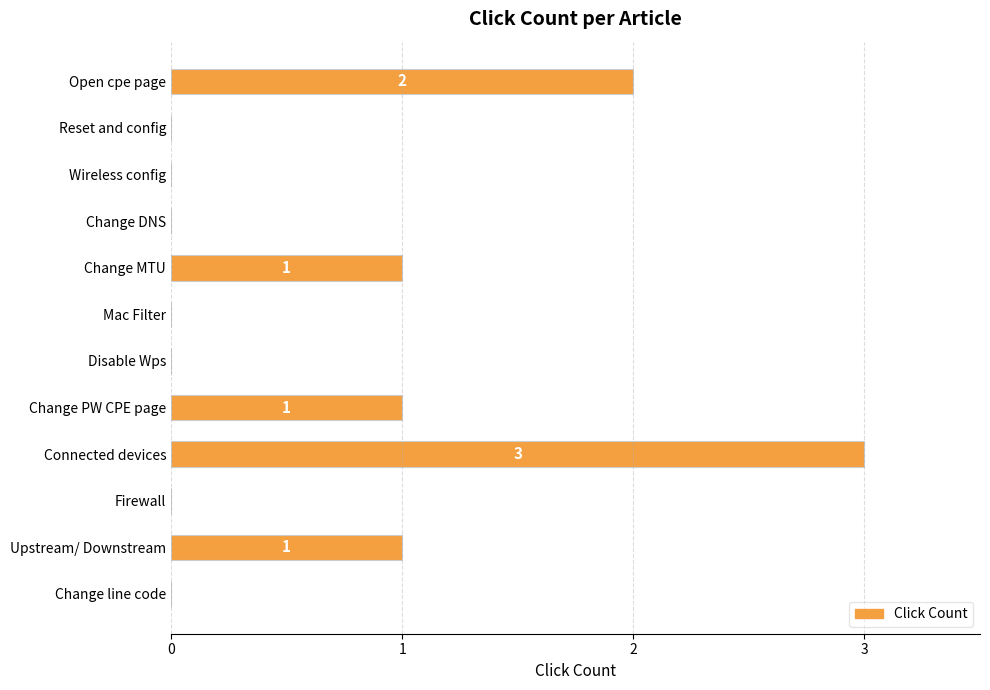

The chart shows a value of 2 at Upstream/ Downstream. True or false?

False